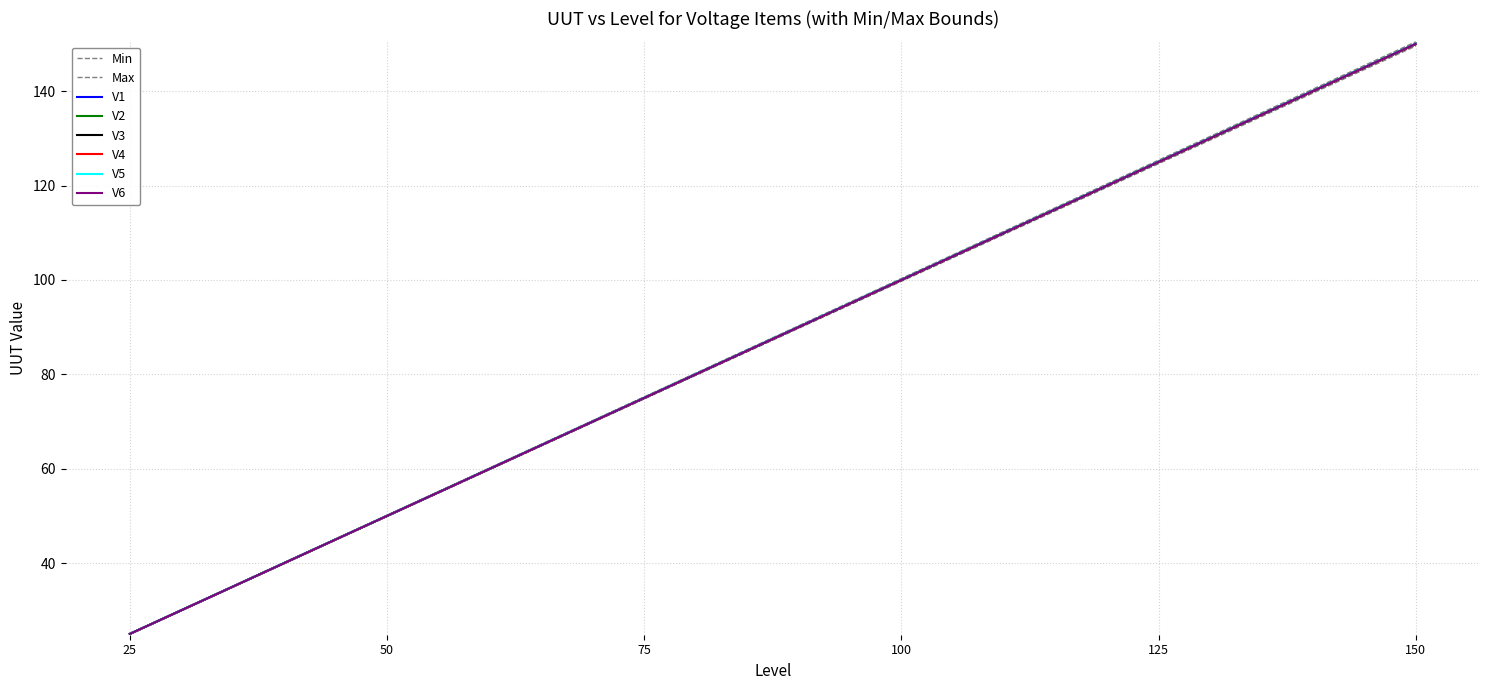

Which series has the largest total across all categories?

V2